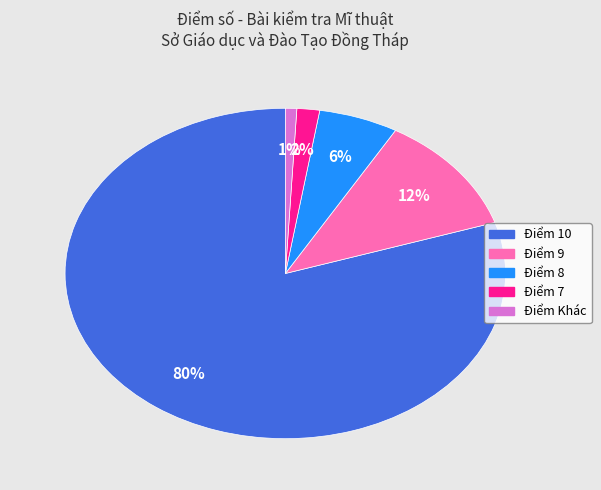

Is there a majority slice in this chart?

Yes